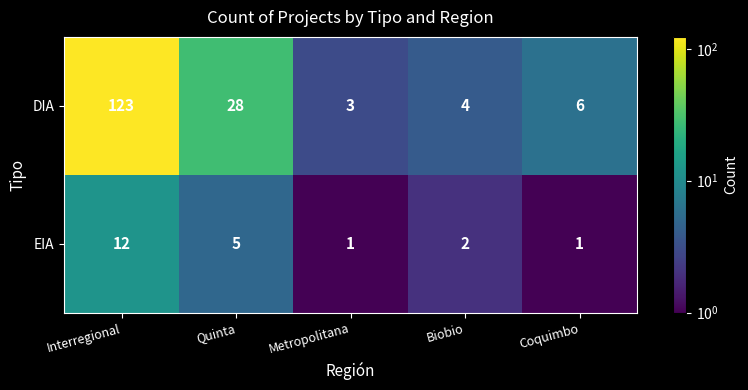

What is the difference between the highest and lowest values at Coquimbo?

5